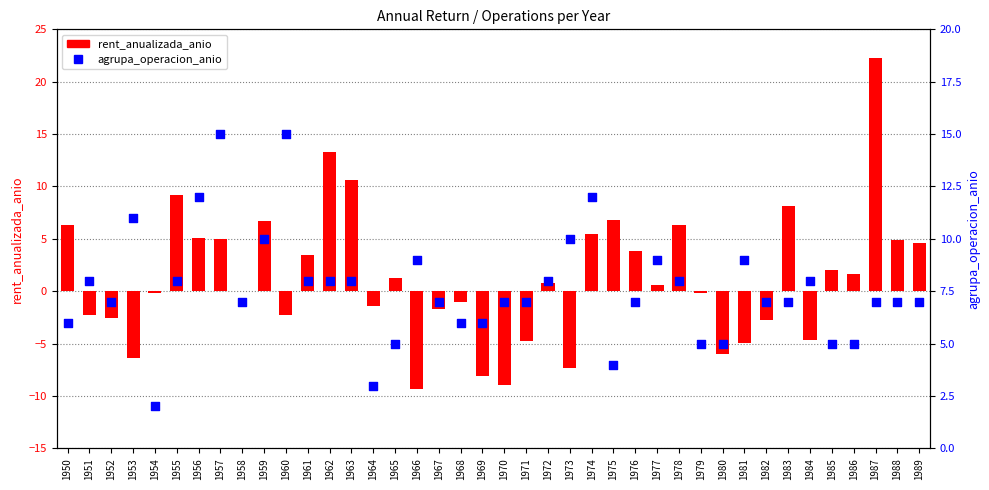

Which series reaches the minimum Y coordinate?

rent_anualizada_anio